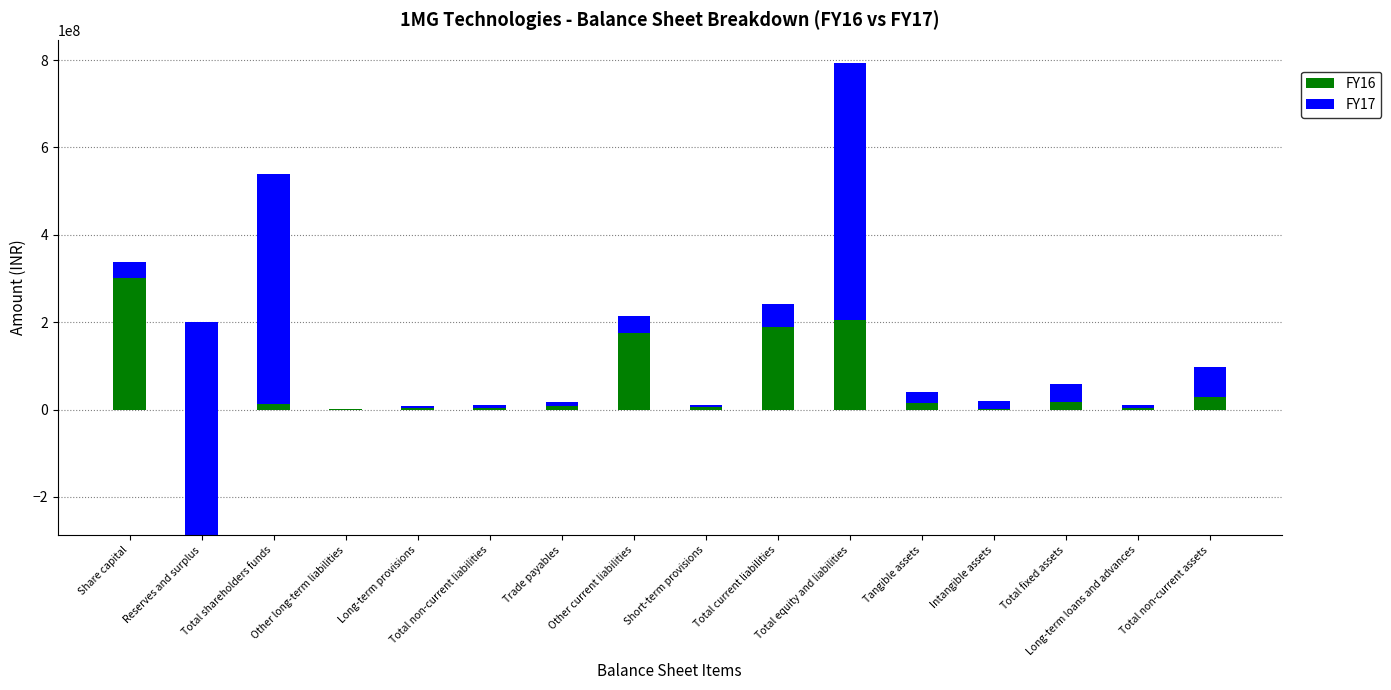

What are all the series names shown in the legend?

FY16, FY17